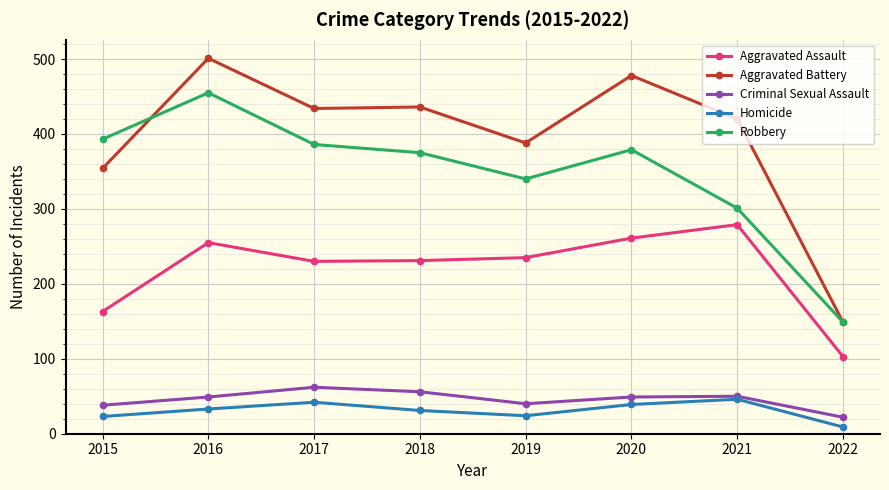

How many values in the Homicide series are below 33?

4